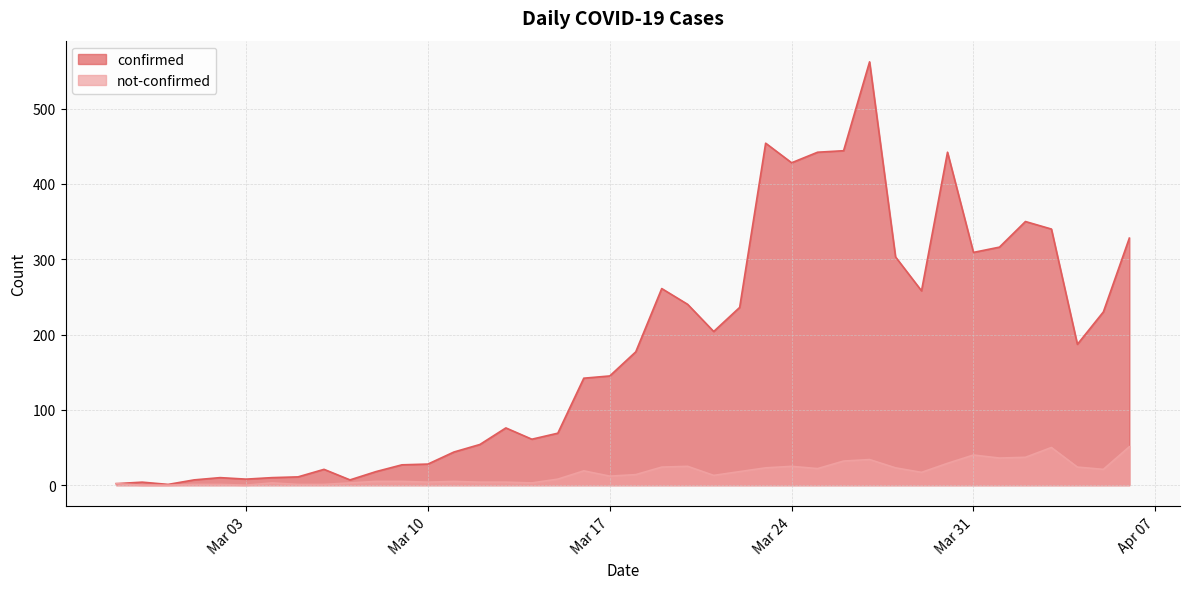

How many data points in not-confirmed are less than 14?

20